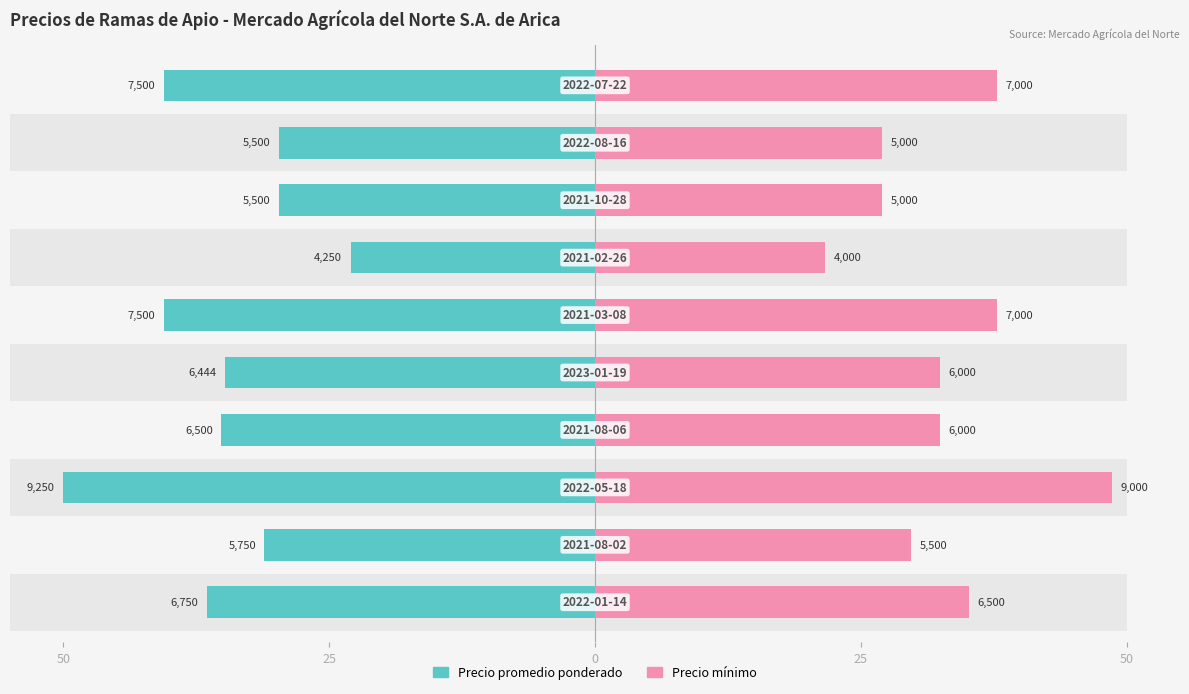

The Precio mínimo series shows 32.4 at 25. True or false?

True